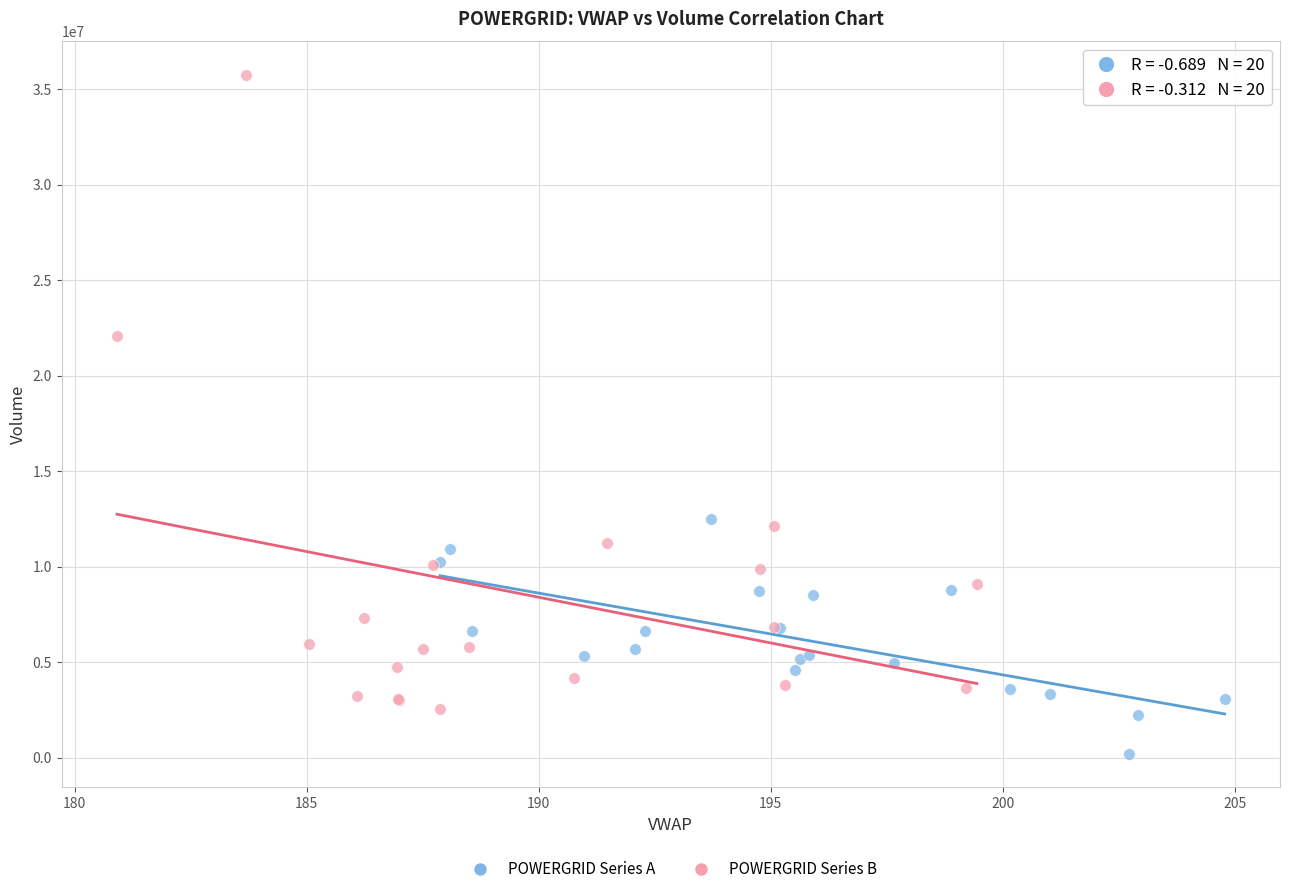

Which series has the widest spread of Y values?

POWERGRID Series B